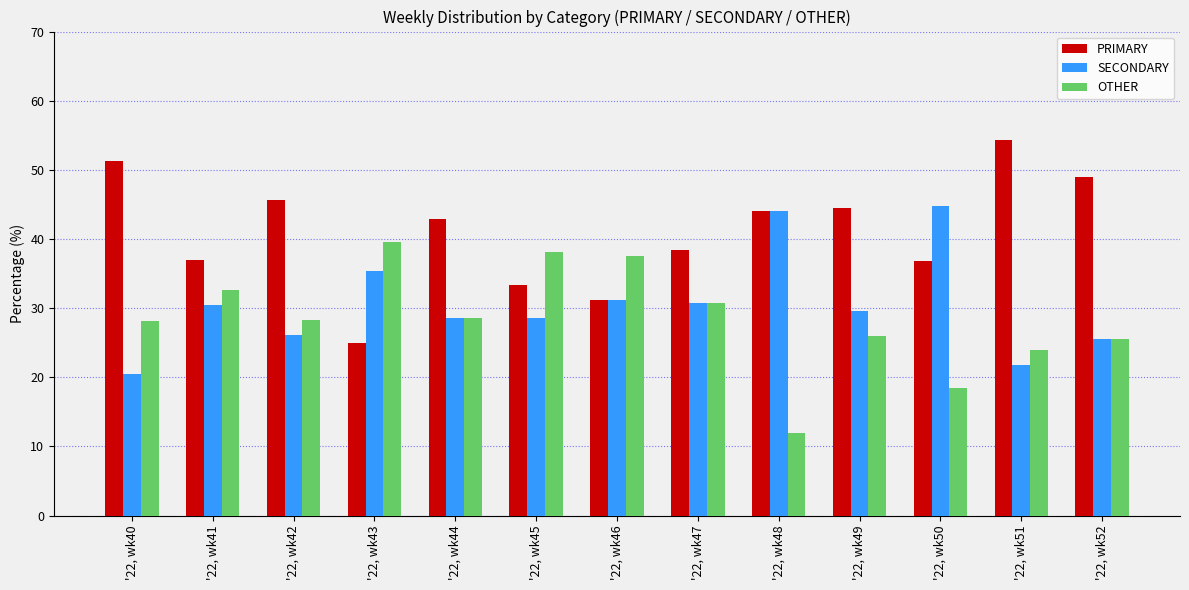

What is the total value across all series at '22, wk43?

100.0